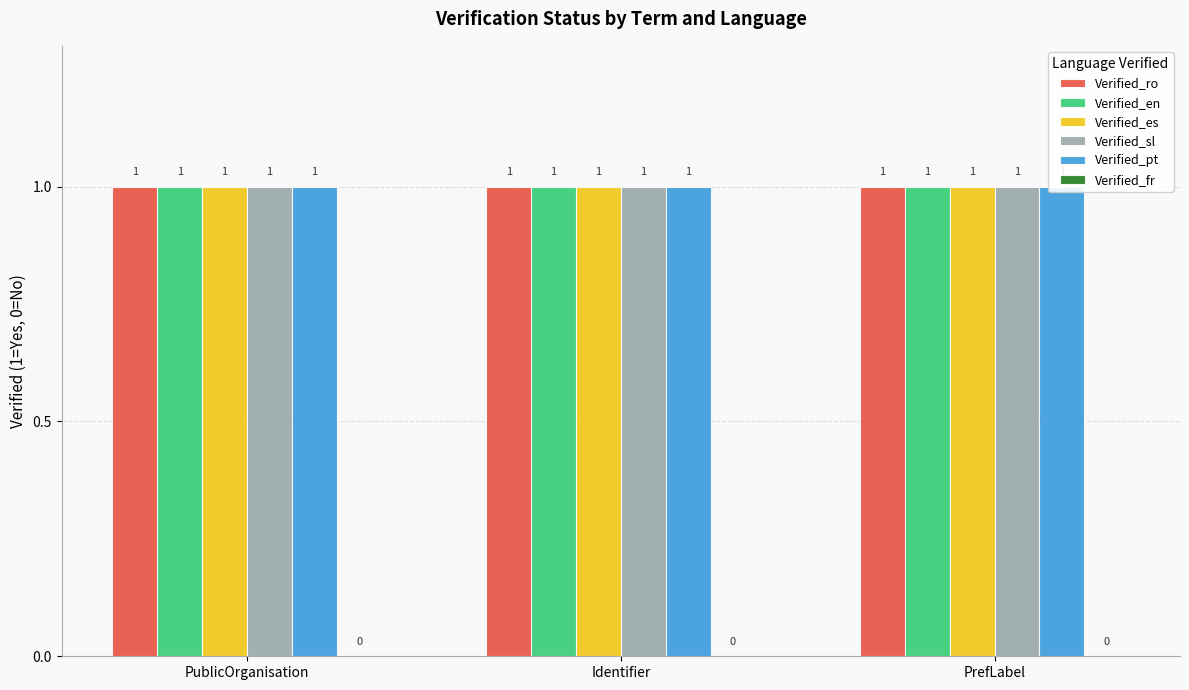

Rank the categories by Verified_pt value from lowest to highest.

PublicOrganisation, Identifier, PrefLabel